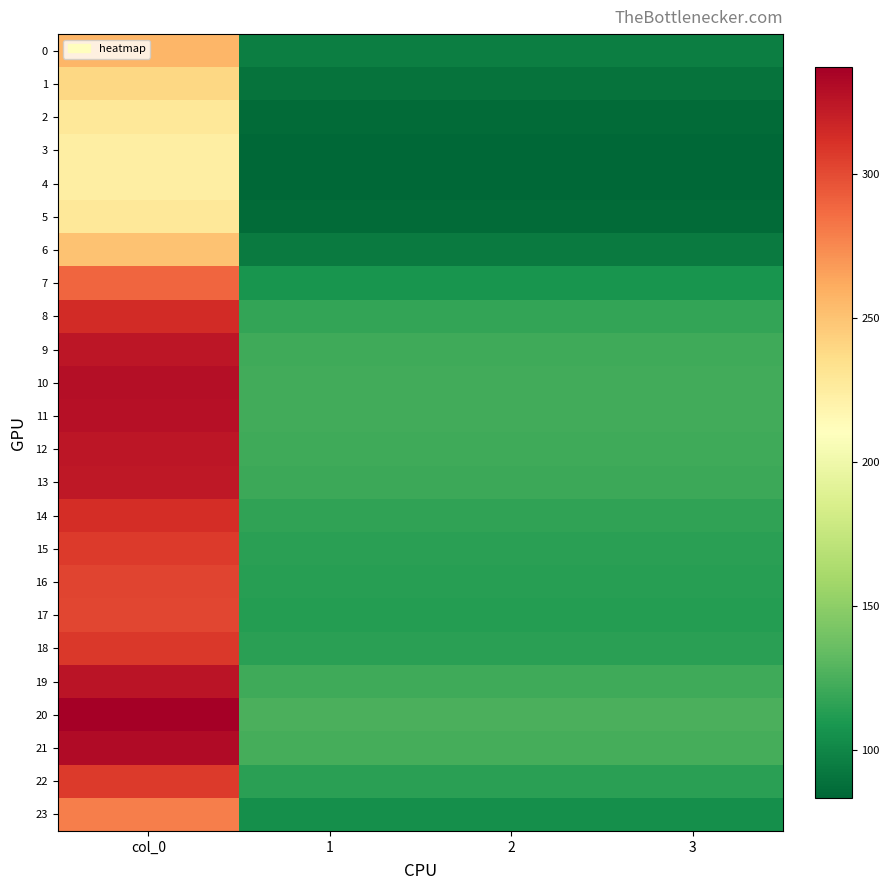

Which series has the largest range (max minus min)?

20